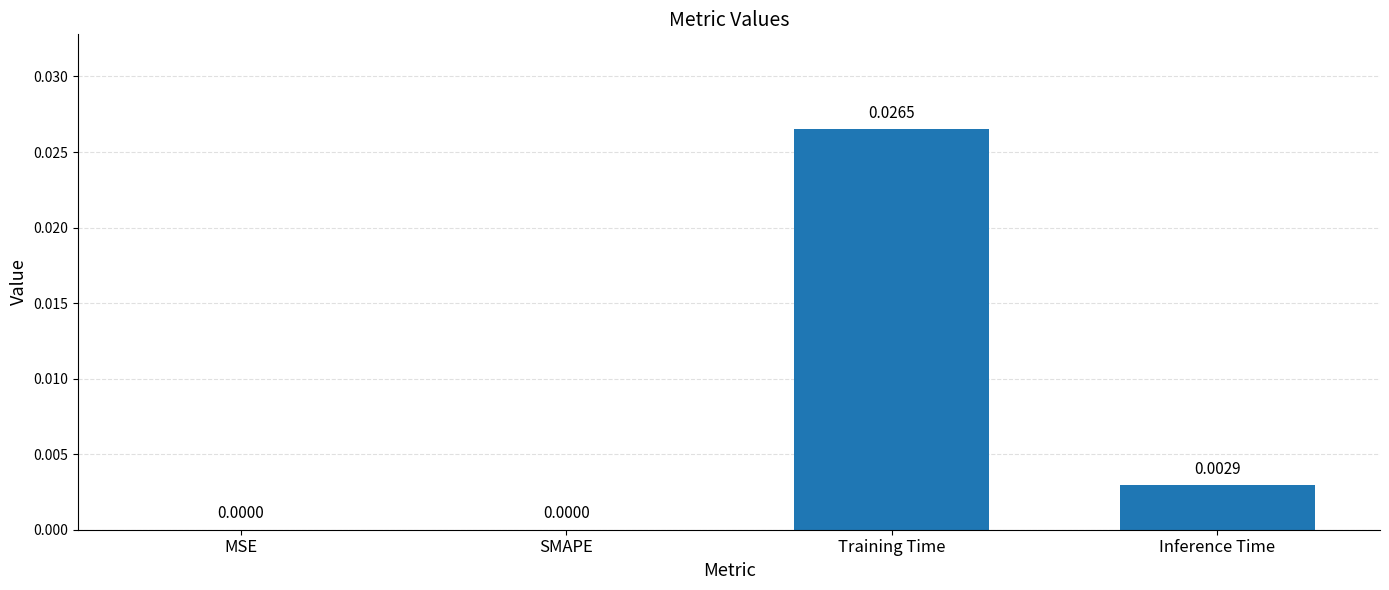

Between Training Time and Inference Time, which is larger?

Training Time